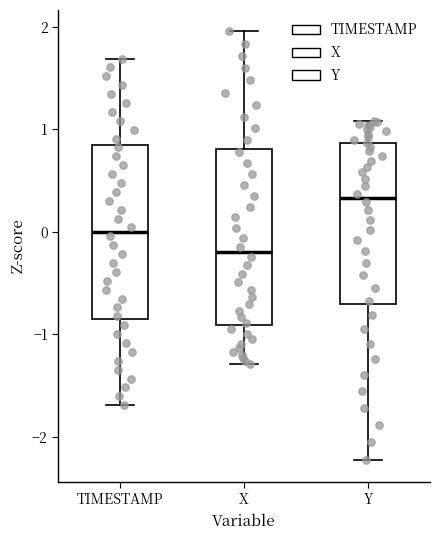

Which box has the highest median line?

Y